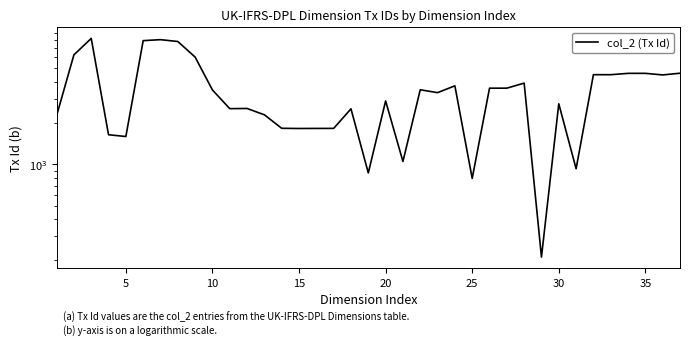

How many points are lower than both their immediate neighbors (excluding endpoints)?

11